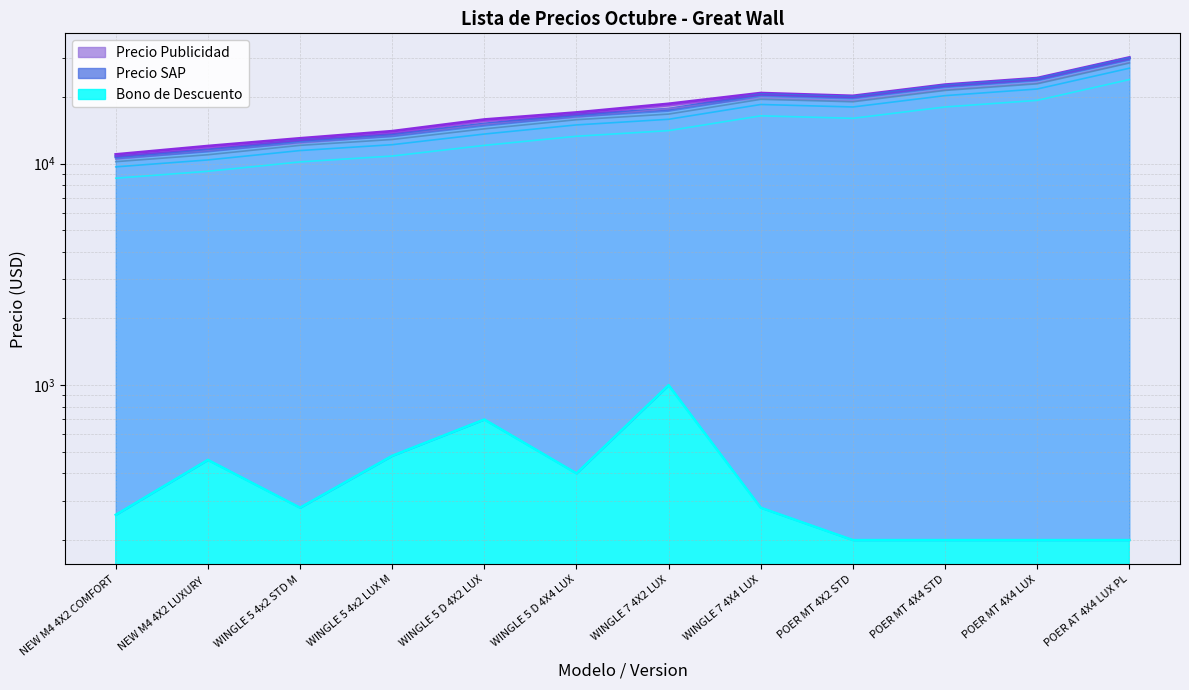

At which category does Bono de Descuento reach its first local peak?

NEW M4 4X2 LUXURY